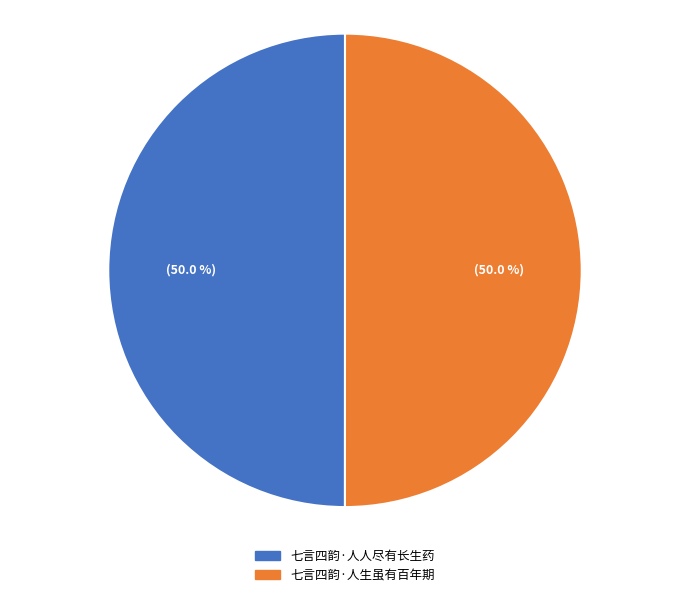

To the nearest percent, what percentage of the pie is 七言四韵·人人尽有长生药?

50%